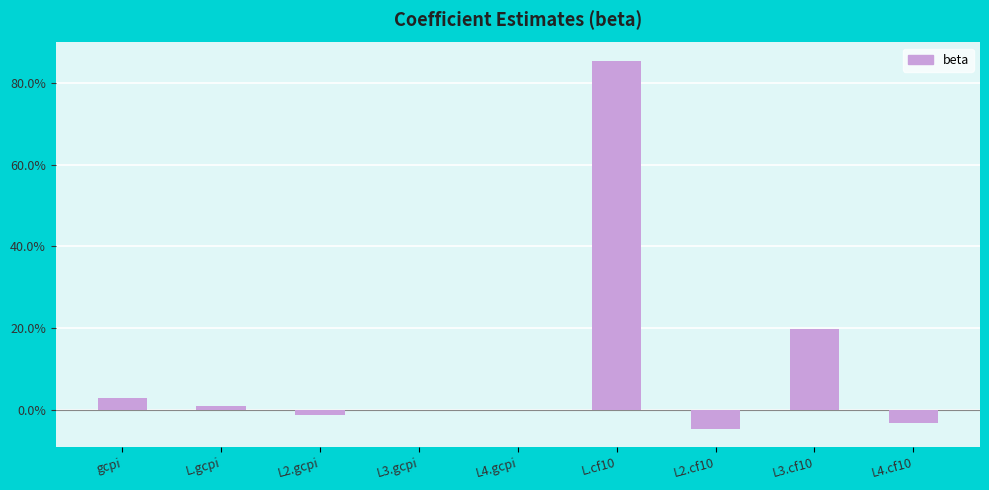

Are the bars horizontal?

No